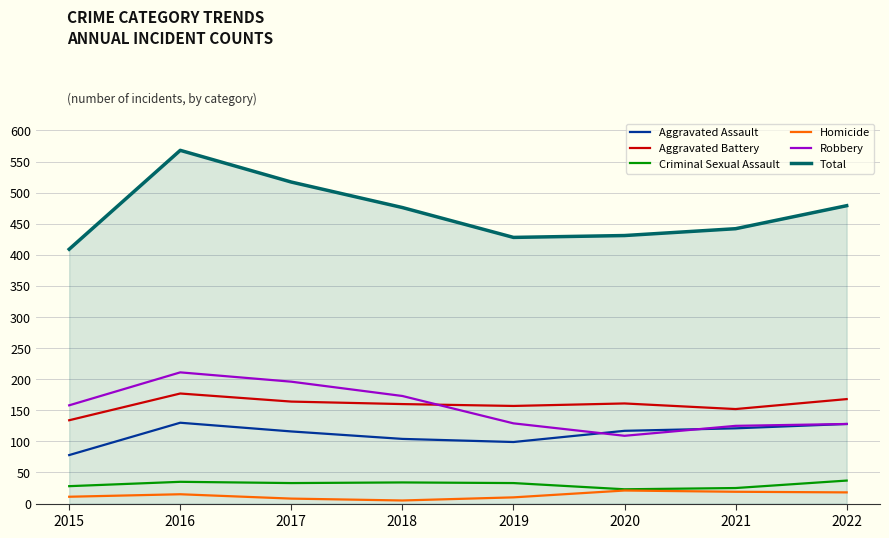

True or false: Criminal Sexual Assault and Aggravated Battery cross at least once.

False